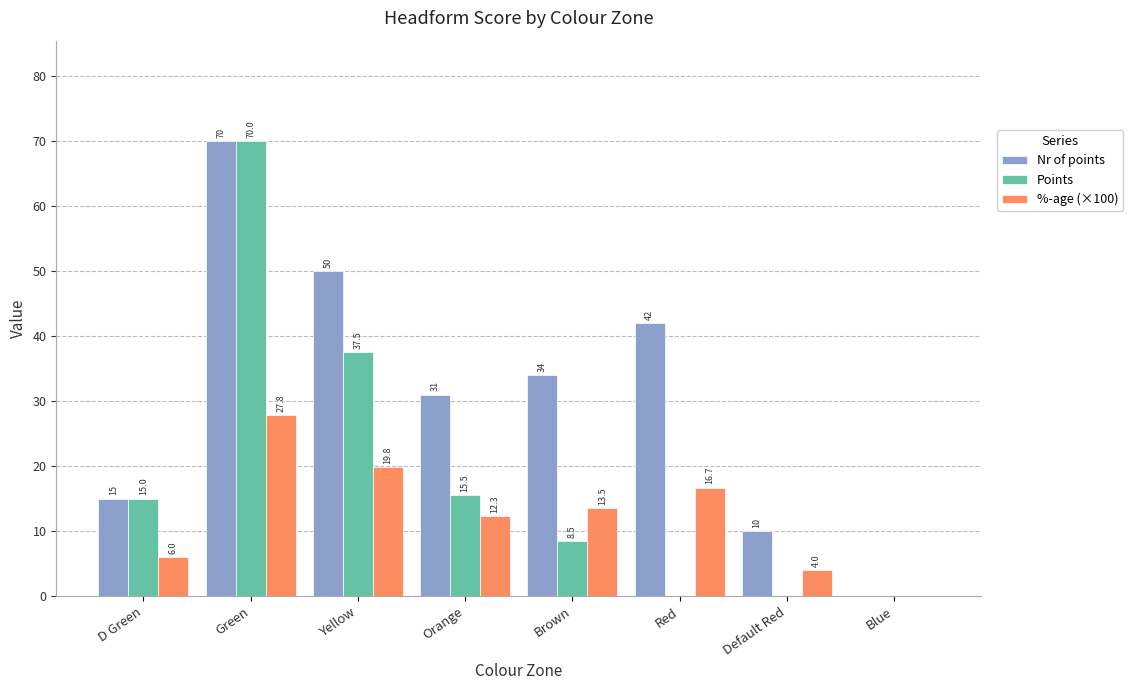

The value of Nr of points at Yellow is 50.0. True or false?

True